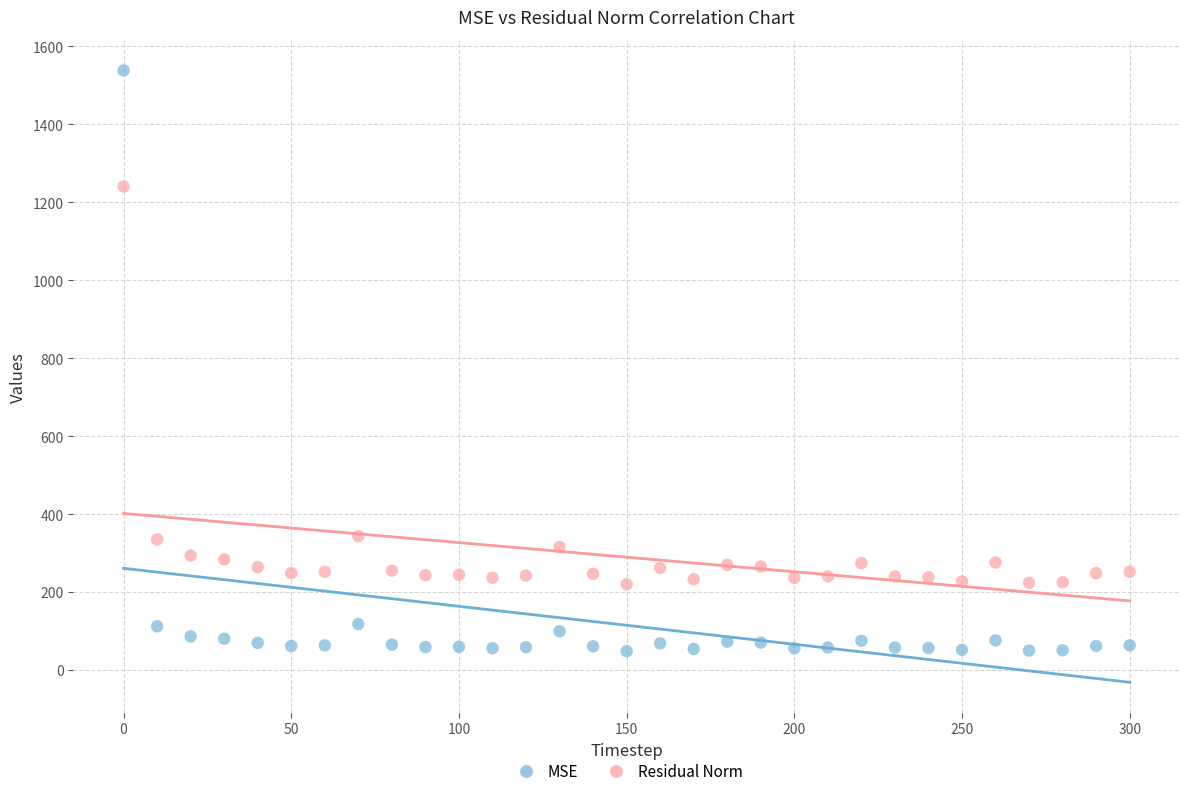

What are all the series names shown in the legend?

MSE, Residual Norm